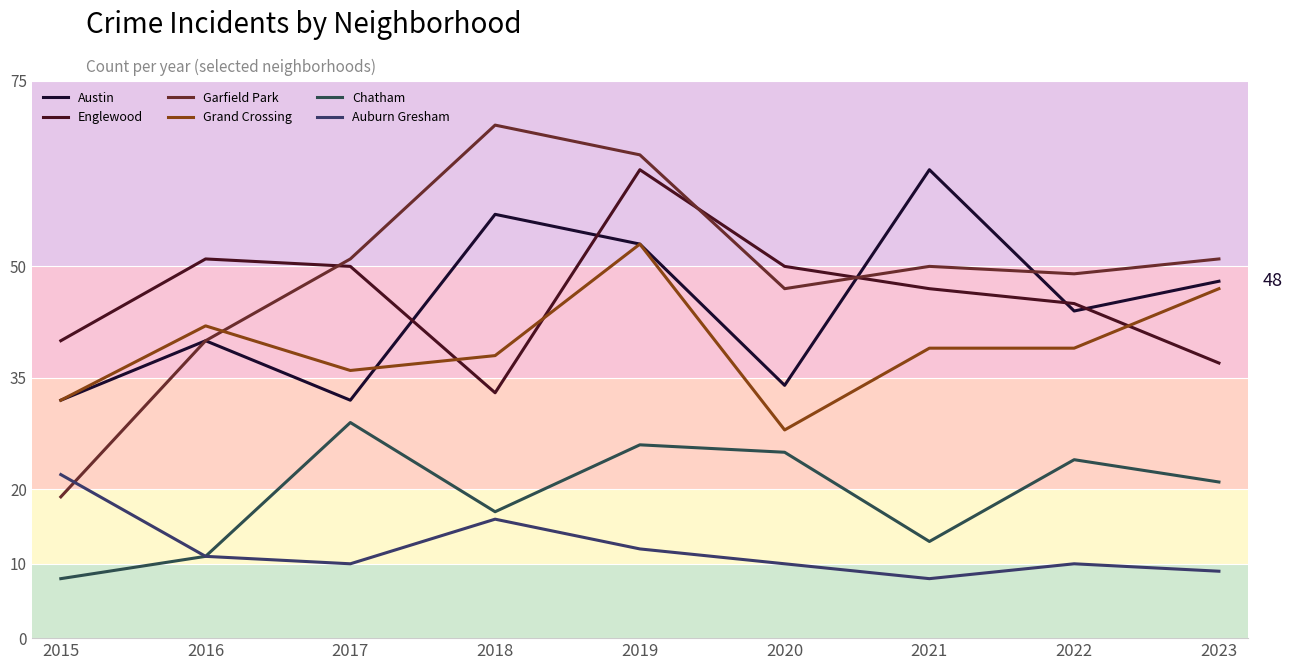

What is the total value across all series at 2019?

272